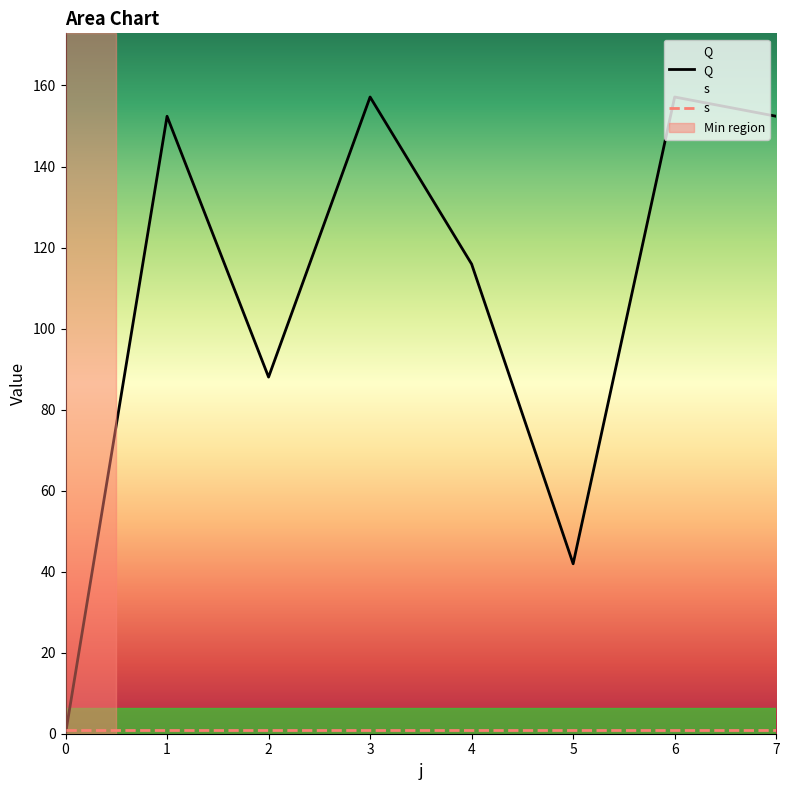

What is the greatest value displayed?

157.2